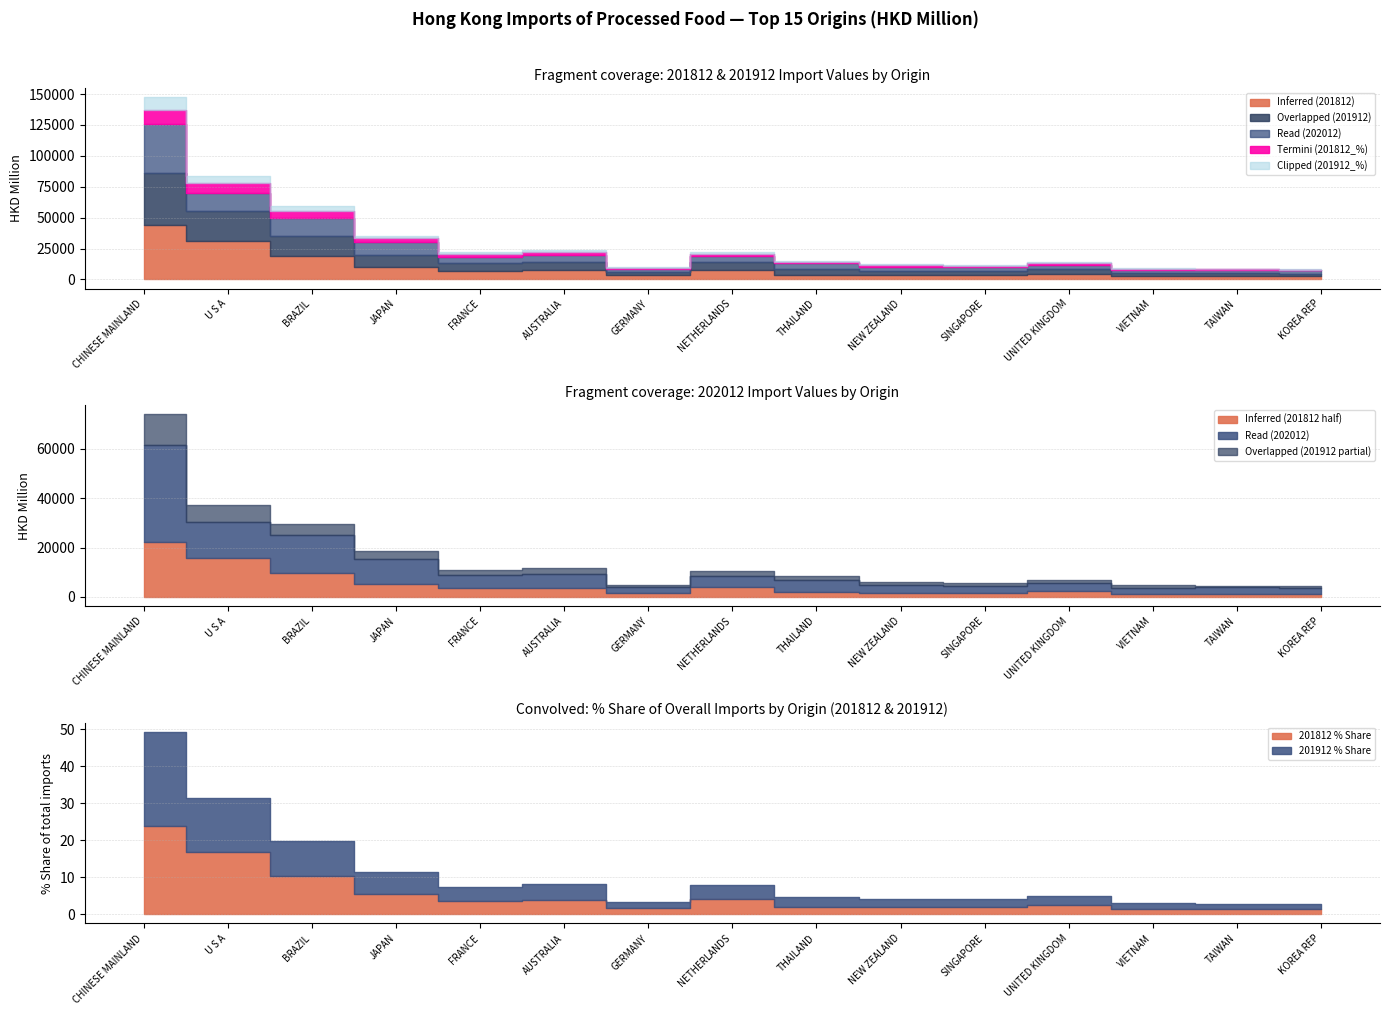

At which category does Overlapped (201912) reach its first local peak?

AUSTRALIA